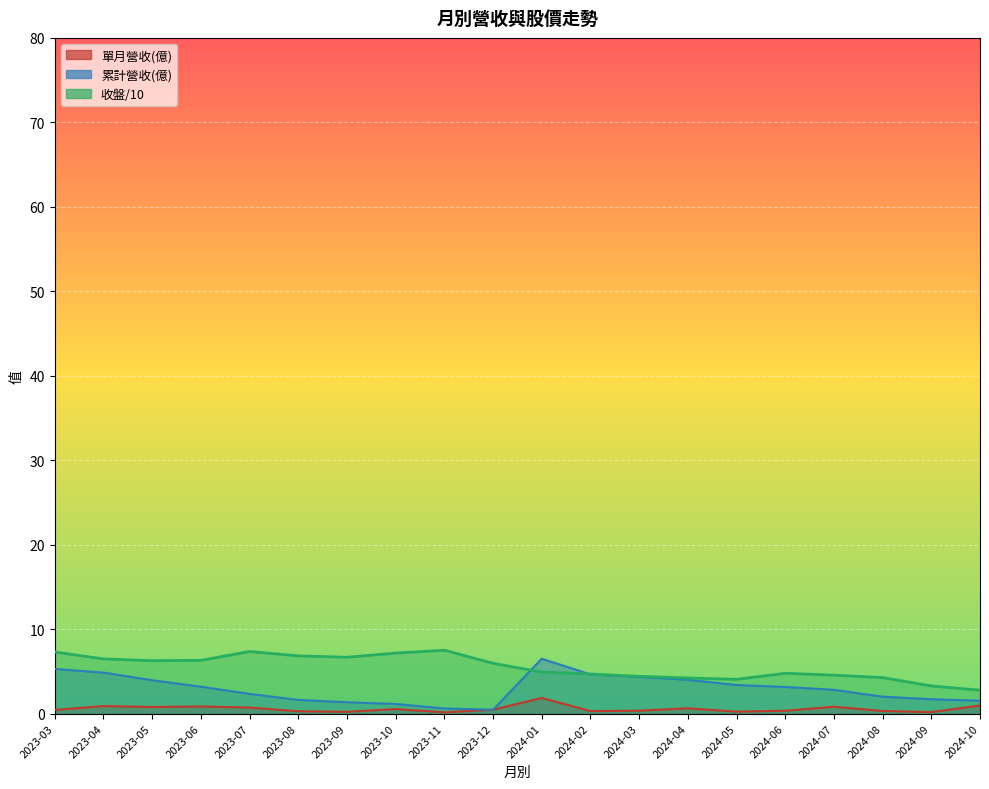

Reading left to right, list all the values displayed in this chart.

單月營收(億): 0.4	0.9	0.8	0.8	0.7	0.3	0.2	0.5	0.1	0.5	1.9	0.3	0.3	0.6	0.2	0.3	0.8	0.3	0.2	1.0
累計營收(億): 5.3	4.8	4.0	3.2	2.3	1.6	1.3	1.1	0.6	0.5	6.5	4.6	4.3	4.0	3.4	3.1	2.8	2.0	1.7	1.5
收盤: 7.3	6.5	6.3	6.3	7.3	6.8	6.7	7.2	7.5	6.0	4.9	4.7	4.4	4.2	4.1	4.8	4.5	4.3	3.3	2.8